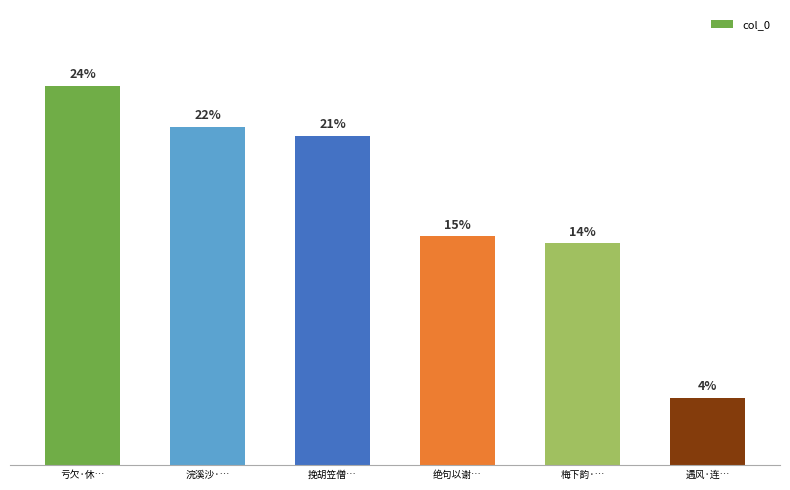

The chart shows a value of 24.2 at 亏欠·休…. True or false?

True